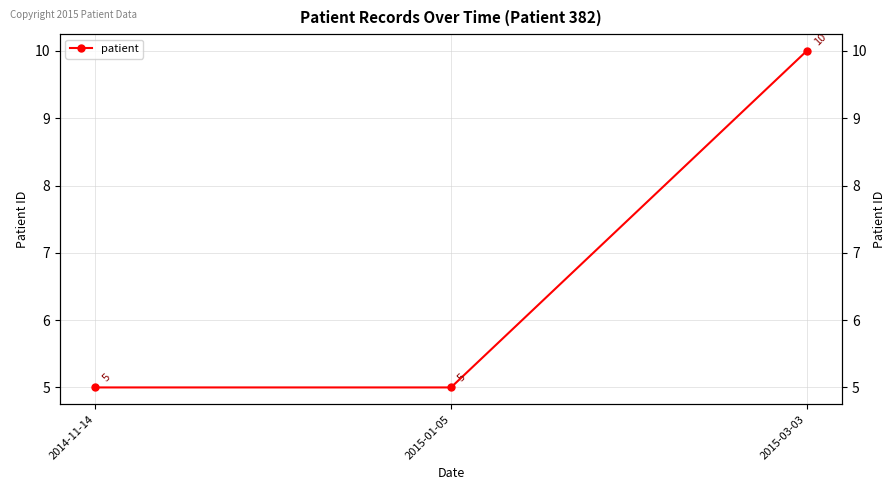

What is the label of the 3rd point from the left?

2015-03-03